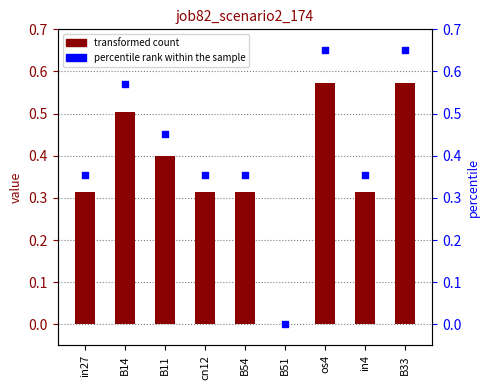

At how many categories does at least one series exceed 0?

8